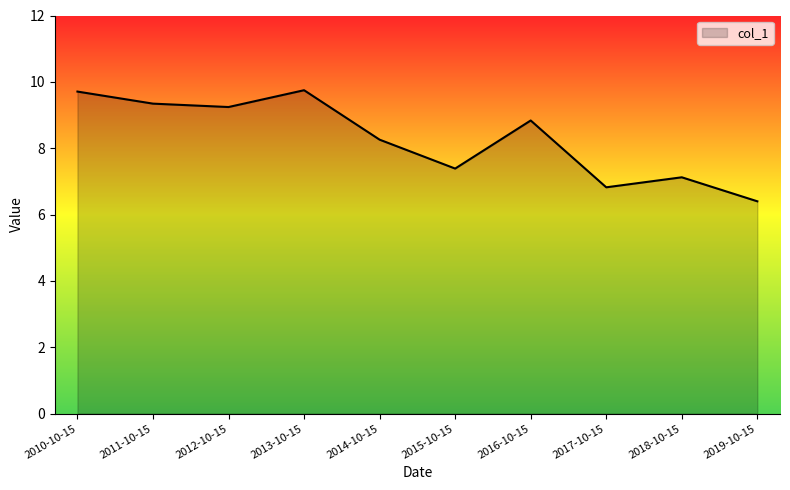

How many interior local valleys (lower than both neighbors) does the data have?

3